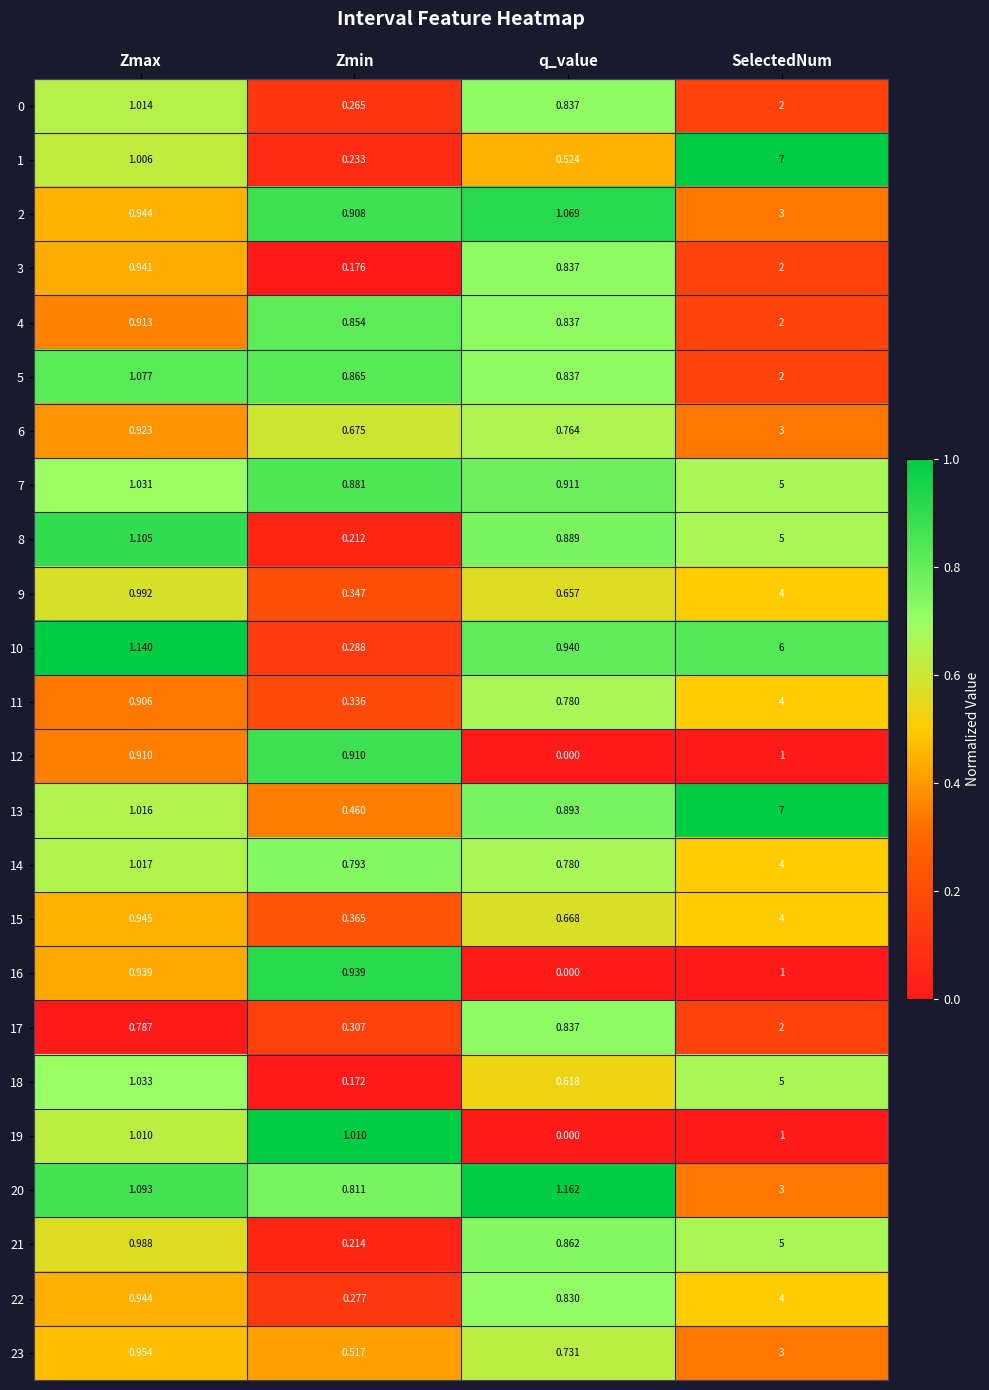

List the labels in order of 8 value, smallest first.

Zmin, q_value, Zmax, SelectedNum